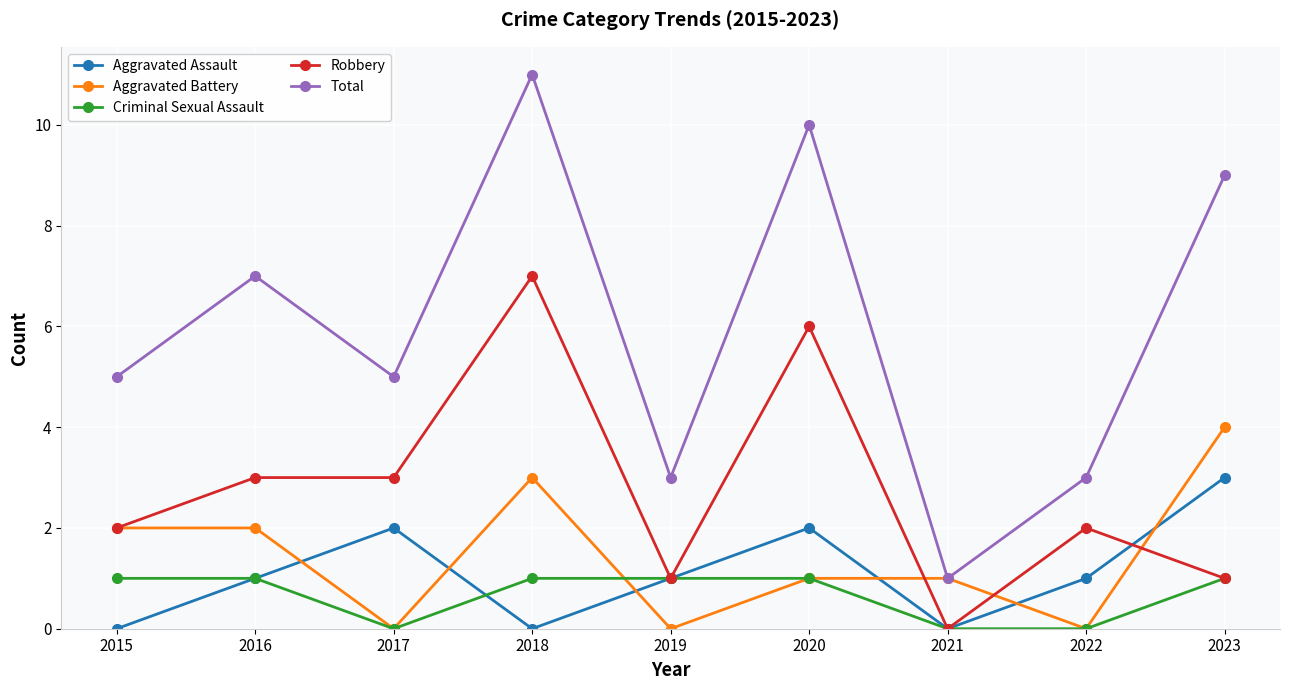

Which series has the largest total across all categories?

Total